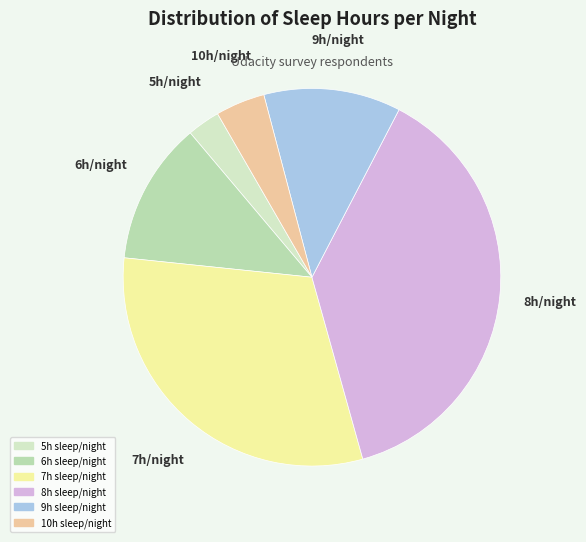

Does any single category account for the majority?

No